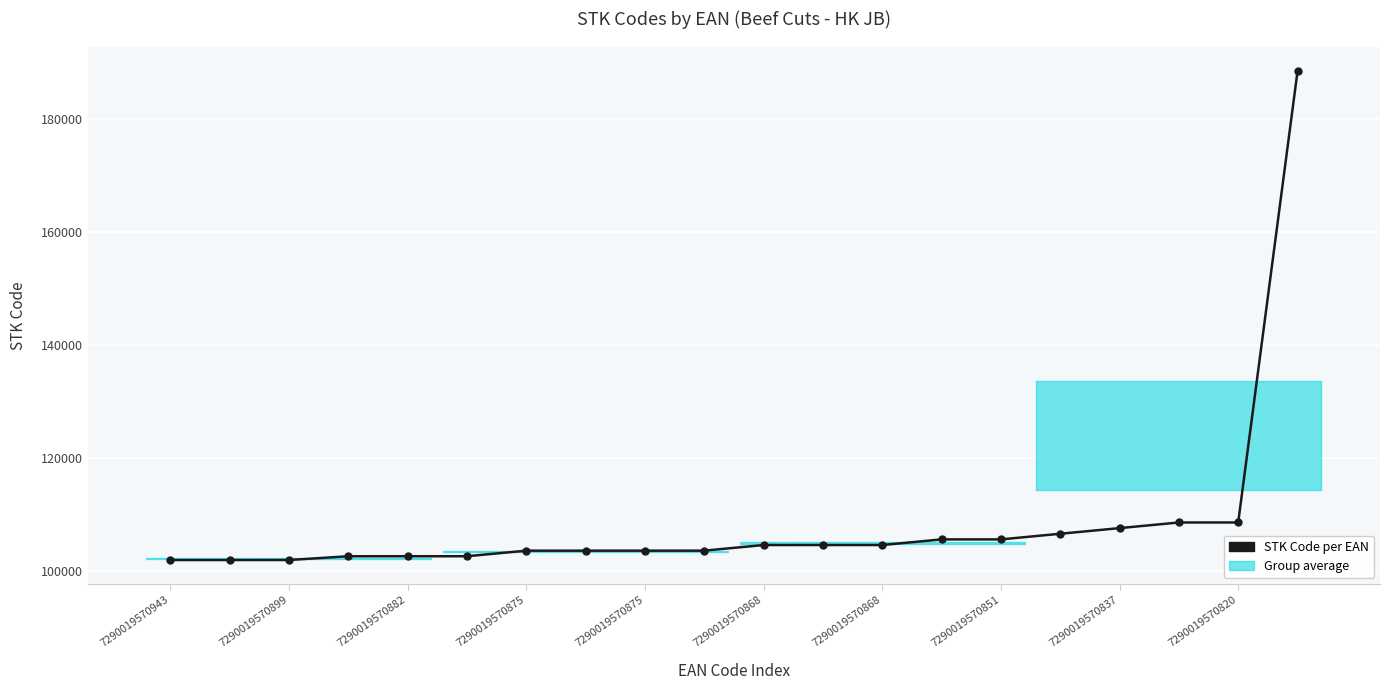

How many data points does each series have?

20